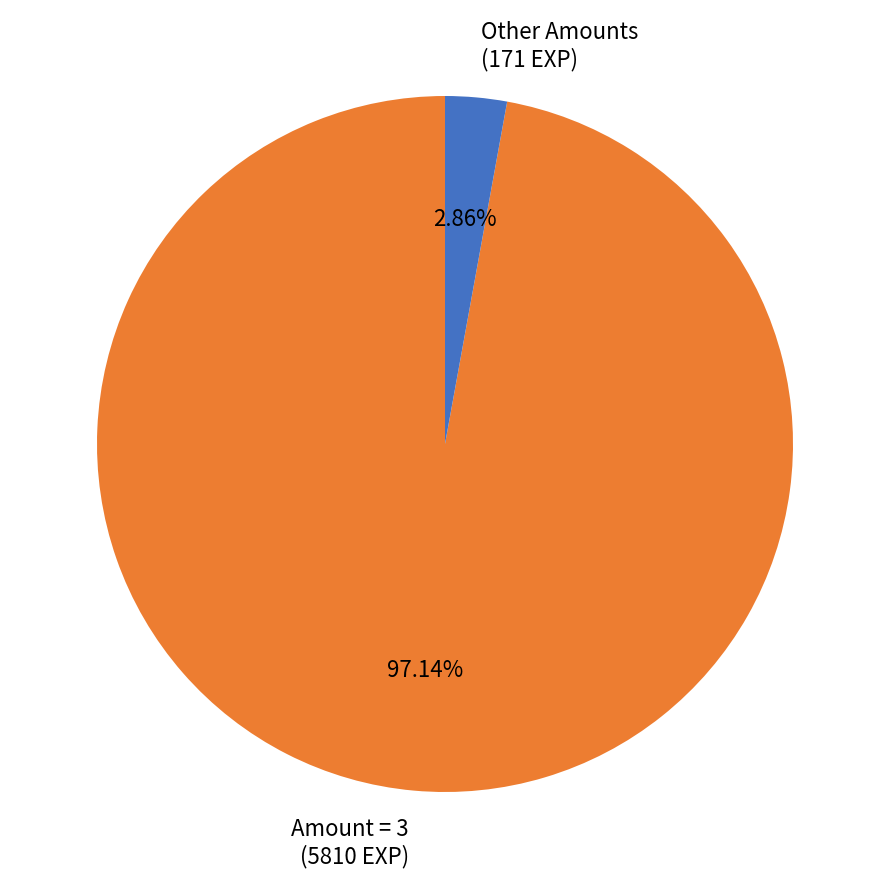

Between Amount = 3 (5810 EXP) and Other Amounts (171 EXP), which is larger?

Amount = 3 (5810 EXP)